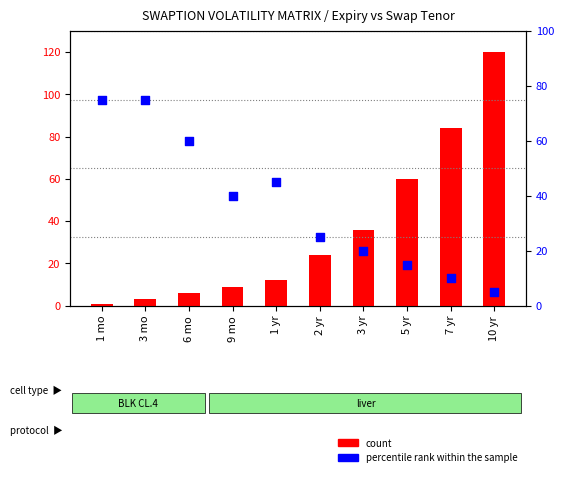

Which series has the widest spread of Y values?

count